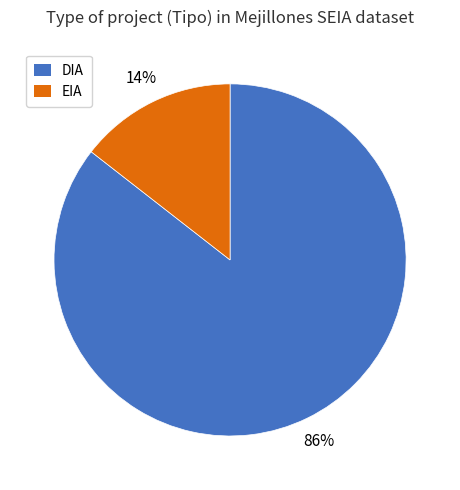

What is the smallest slice in the pie chart?

EIA